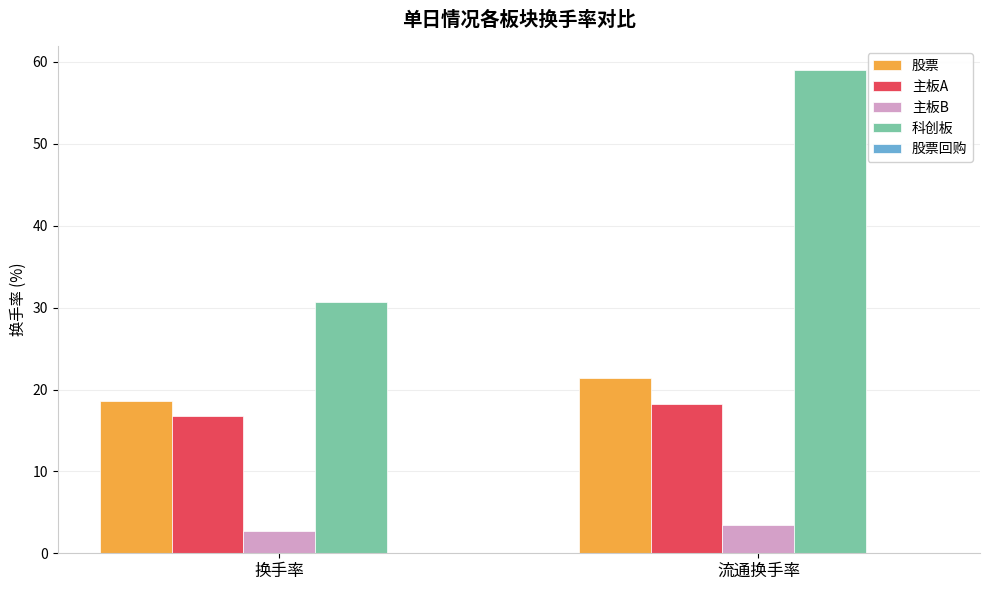

True or false: 科创板 has a value of 30.6 at 换手率.

True